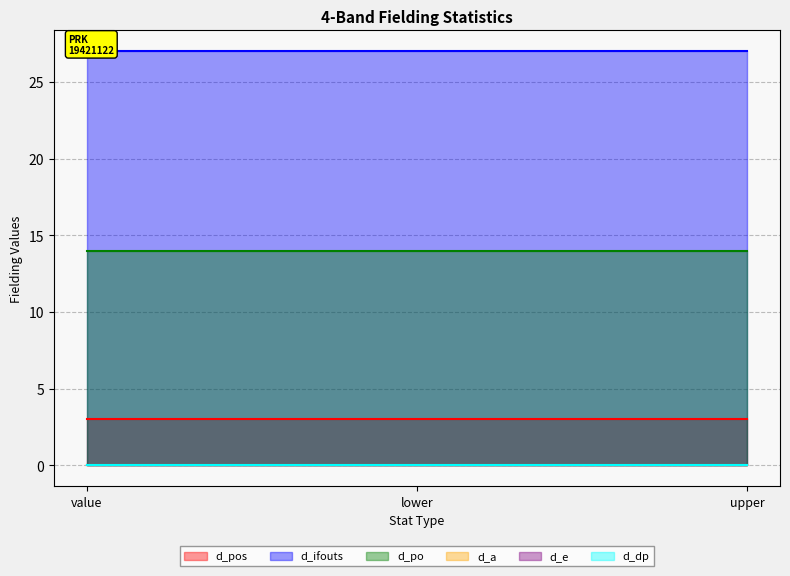

What is the label of the 3rd point from the right?

value